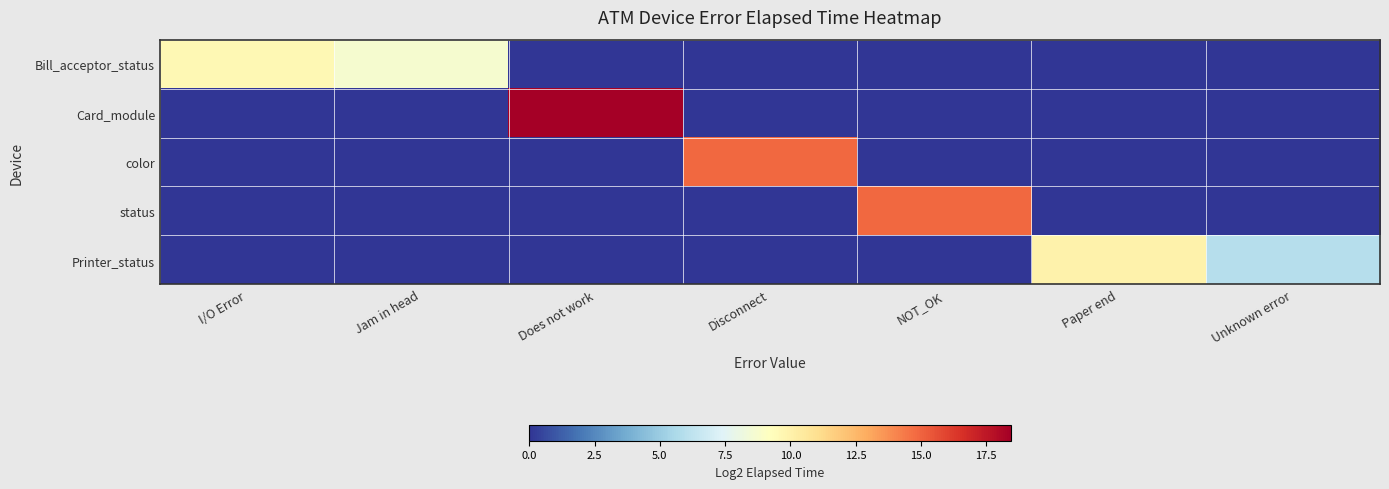

Reading right to left, what are all the values shown in this chart?

Bill_acceptor_status: Unknown error=0.0	Paper end=0.0	NOT_OK=0.0	Disconnect=0.0	Does not work=0.0	Jam in head=8.7	I/O Error=9.6
Card_module: Unknown error=0.0	Paper end=0.0	NOT_OK=0.0	Disconnect=0.0	Does not work=18.4	Jam in head=0.0	I/O Error=0.0
color: Unknown error=0.0	Paper end=0.0	NOT_OK=0.0	Disconnect=14.9	Does not work=0.0	Jam in head=0.0	I/O Error=0.0
status: Unknown error=0.0	Paper end=0.0	NOT_OK=14.9	Disconnect=0.0	Does not work=0.0	Jam in head=0.0	I/O Error=0.0
Printer_status: Unknown error=5.9	Paper end=10.0	NOT_OK=0.0	Disconnect=0.0	Does not work=0.0	Jam in head=0.0	I/O Error=0.0